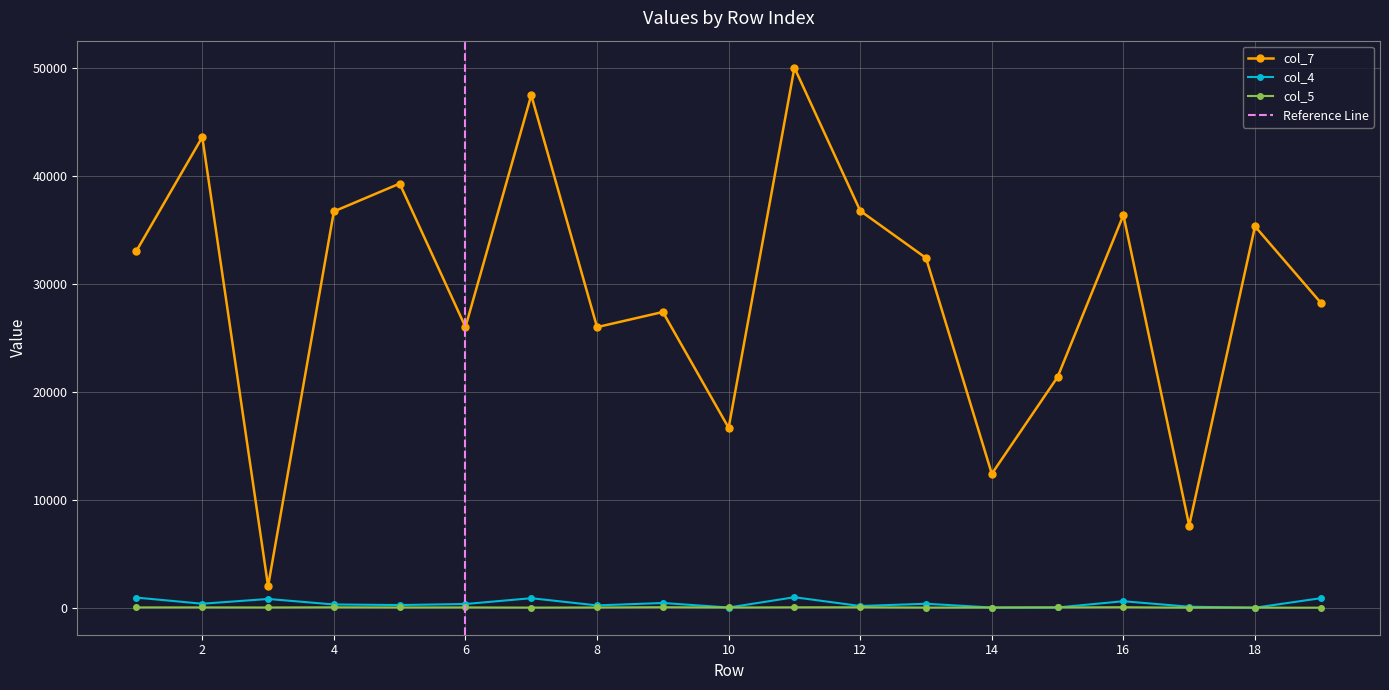

Rank the categories by col_4 value from highest to lowest.

11, 1, 19, 7, 3, 16, 9, 2, 13, 6, 4, 5, 8, 12, 17, 15, 10, 14, 18